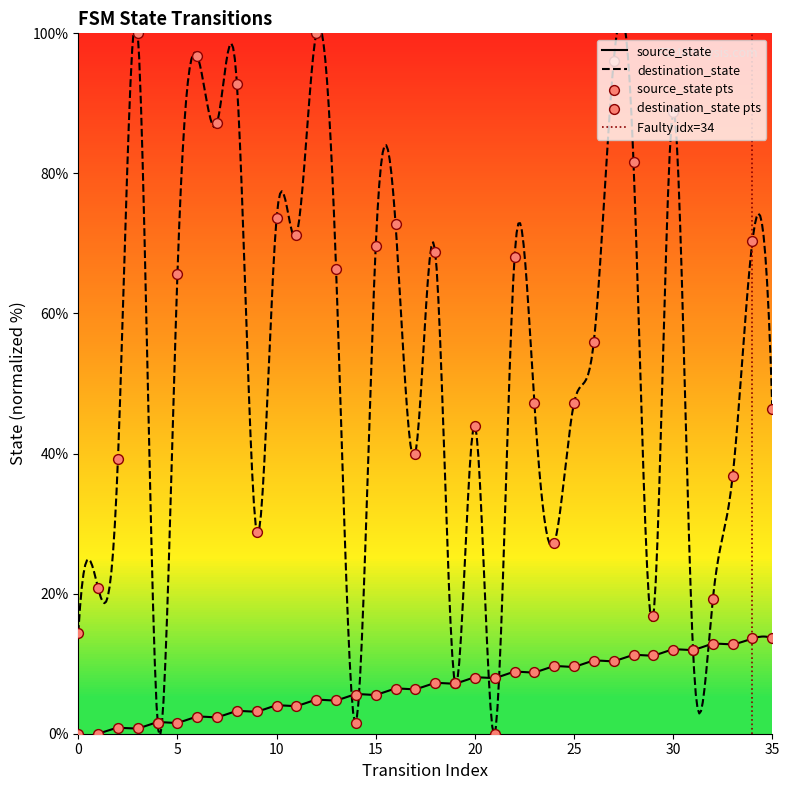

At which category is the sum across all series the highest?

27